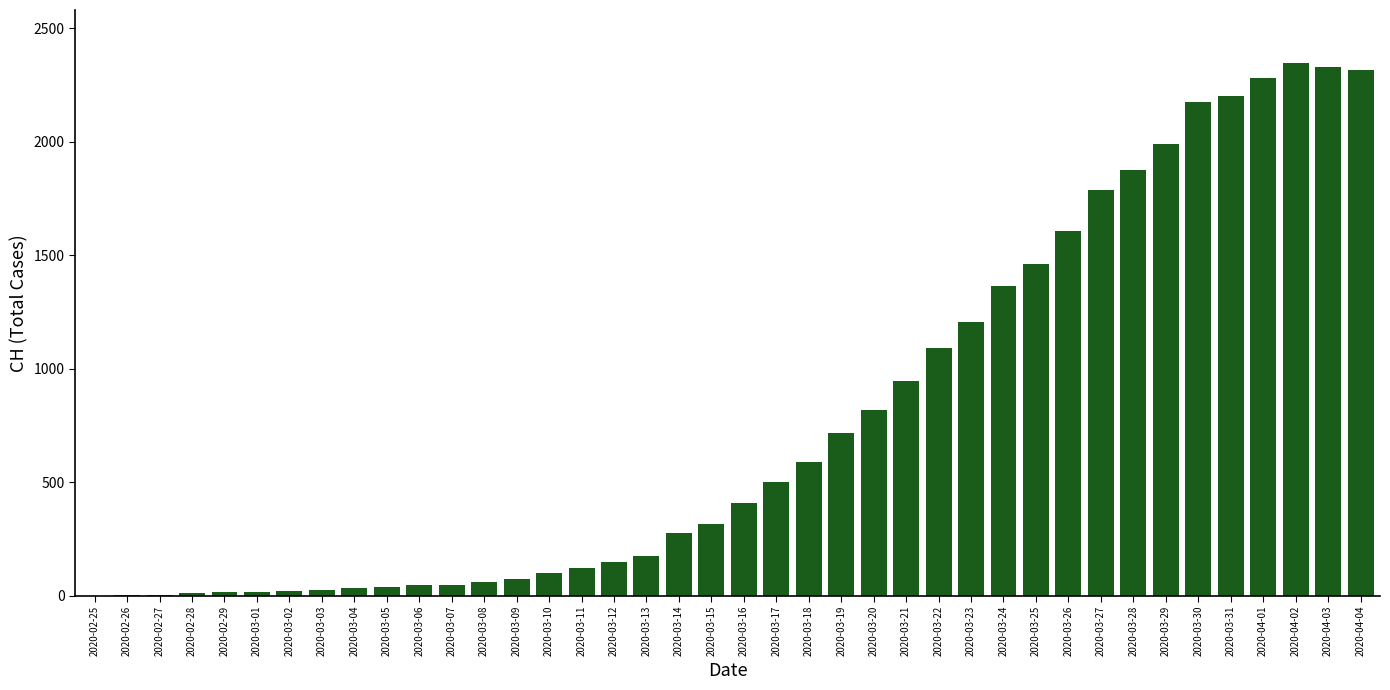

Is it true that the value at 2020-03-21 is 471?

False